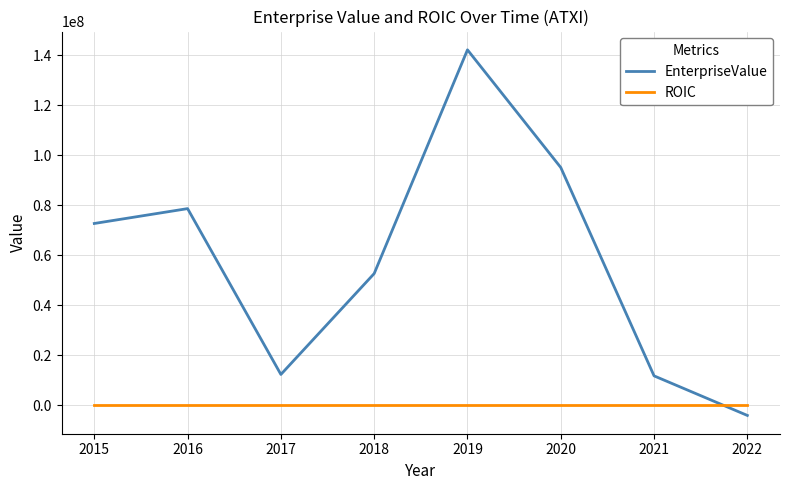

What is the spread (max minus min) of values at 2018?

52620456.9